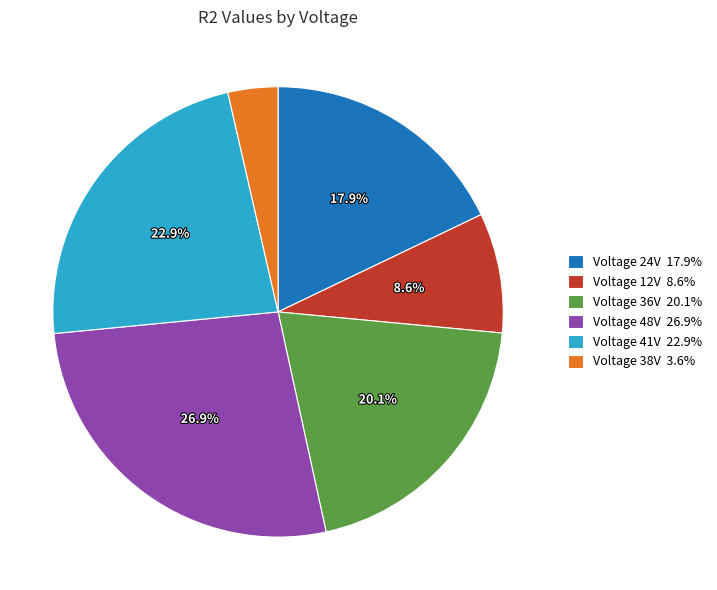

Does Voltage 38V 3.6% represent more than half of the total?

No